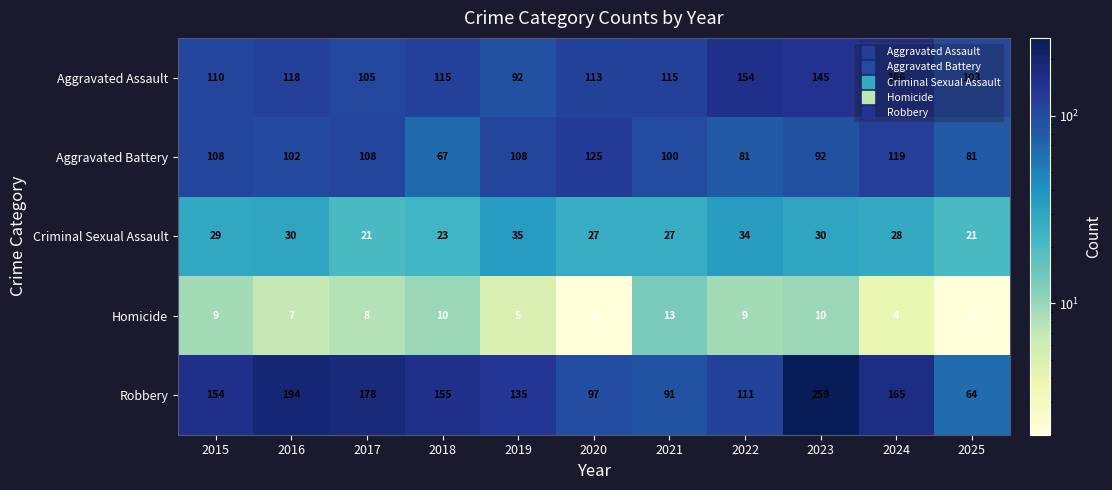

At which category is the sum across all series the highest?

2023